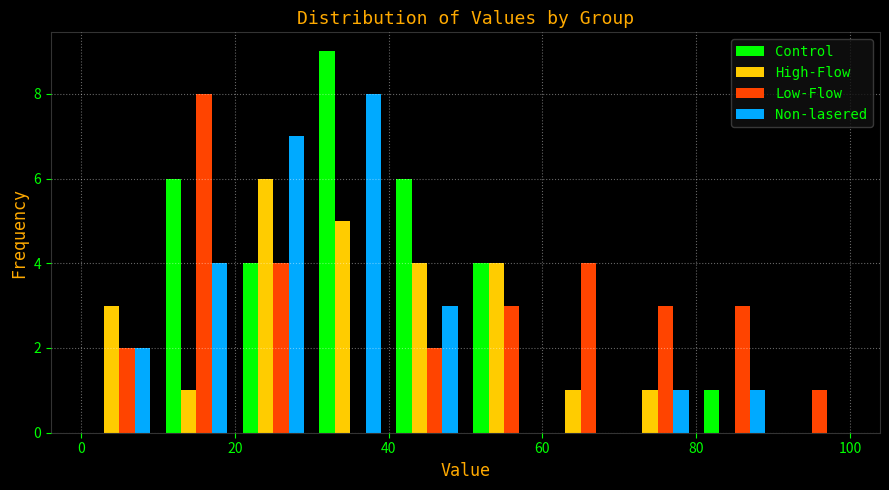

Reading left to right, transcribe this chart: for each range on the x-axis, give the height of each series' bar. The values are not printed on the chart, so give them approximately, as read against the axis.

0 to 10: Control=0	High-Flow=3	Low-Flow=2	Non-lasered=2
10 to 20: Control=6	High-Flow=1	Low-Flow=8	Non-lasered=4
20 to 30: Control=4	High-Flow=6	Low-Flow=4	Non-lasered=7
30 to 40: Control=9	High-Flow=5	Low-Flow=0	Non-lasered=8
40 to 50: Control=6	High-Flow=4	Low-Flow=2	Non-lasered=3
50 to 60: Control=4	High-Flow=4	Low-Flow=3	Non-lasered=0
60 to 70: Control=0	High-Flow=1	Low-Flow=4	Non-lasered=0
70 to 80: Control=0	High-Flow=1	Low-Flow=3	Non-lasered=1
80 to 90: Control=1	High-Flow=0	Low-Flow=3	Non-lasered=1
90 to 100: Control=0	High-Flow=0	Low-Flow=1	Non-lasered=0